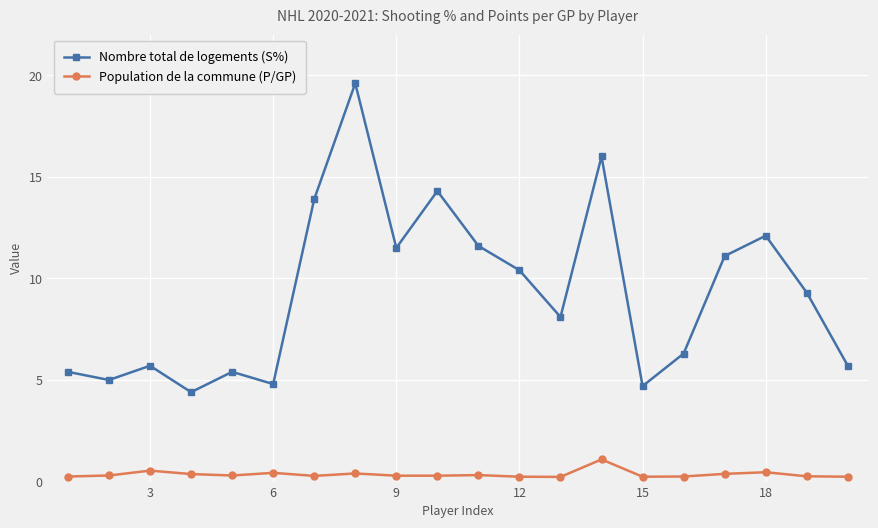

True or false: Nombre total de logements (S%) and Population de la commune (P/GP) cross at least once.

False